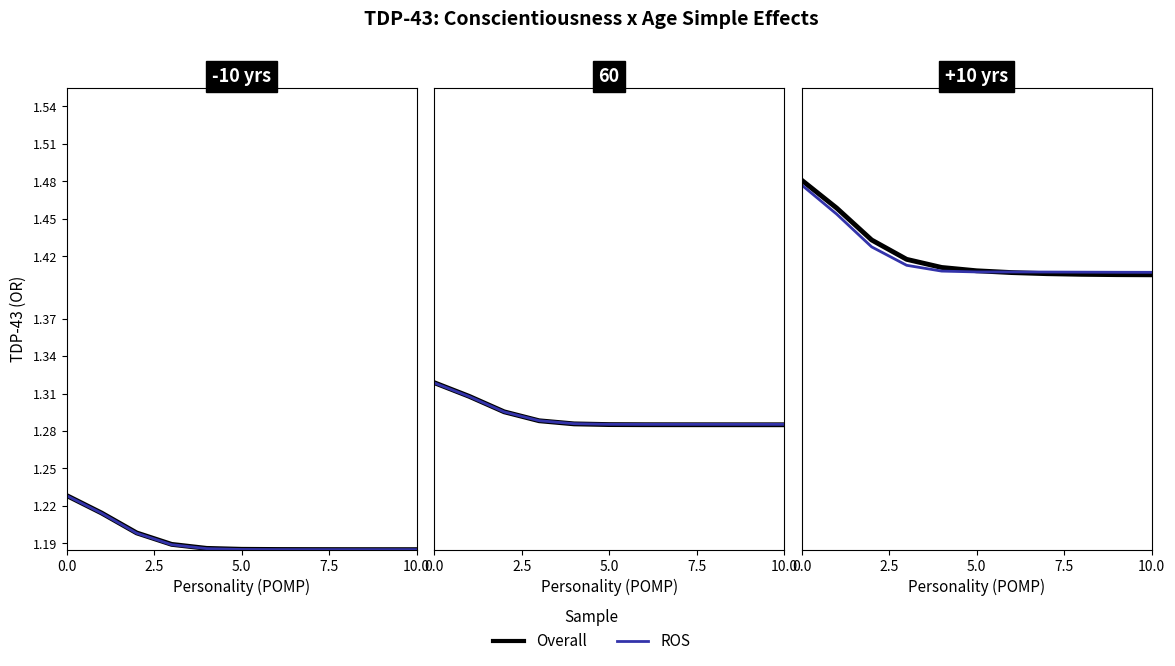

Between 2.5 and 10, which series saw the biggest shift?

Overall